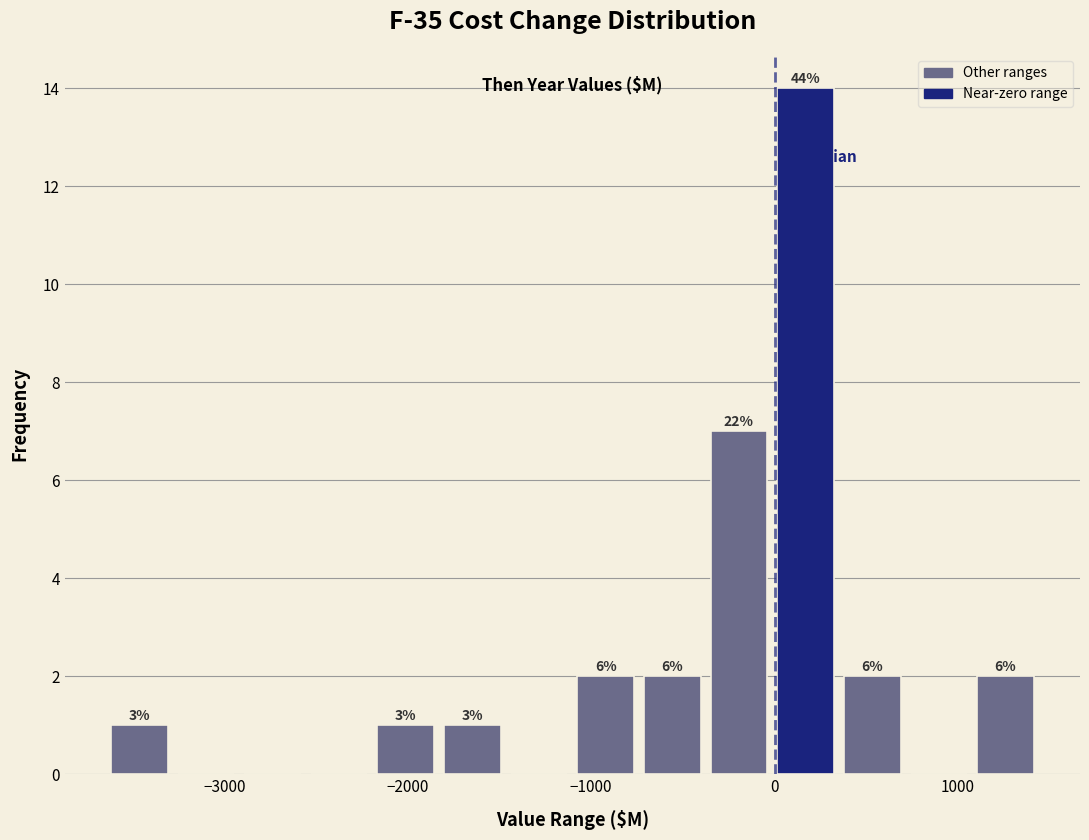

Around what value on the x-axis is the tallest bar? Give the approximate position of its centre, as read against the axis.

200